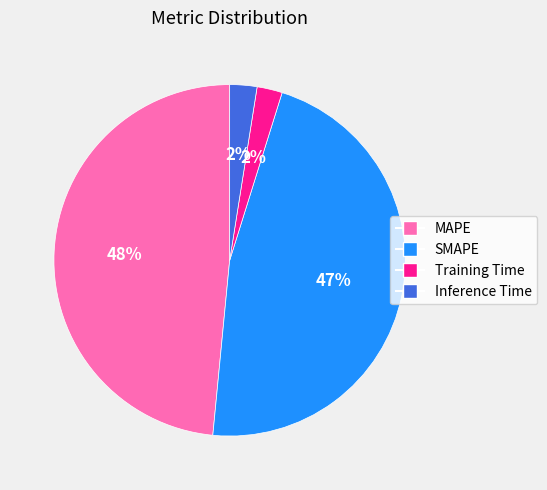

To the nearest percent, what is the average slice percentage?

25%